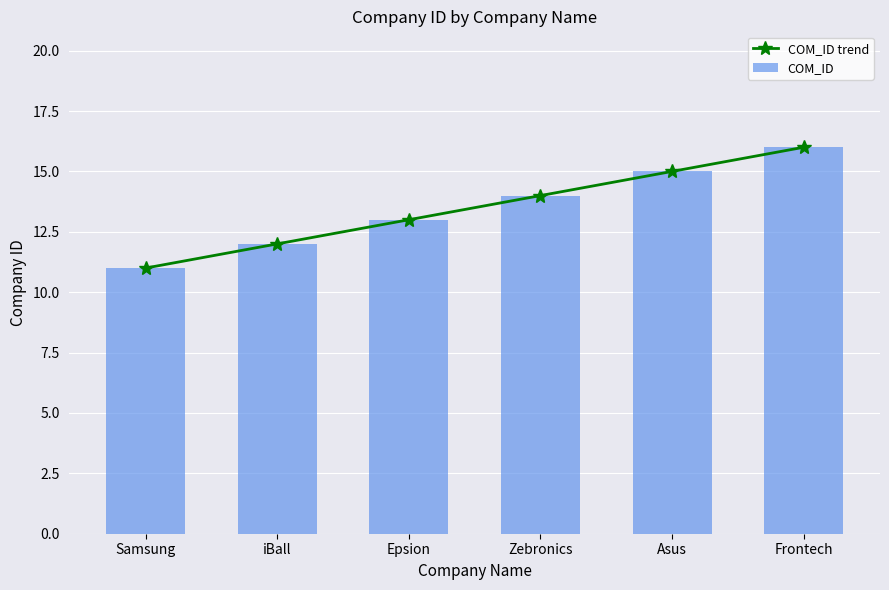

What are all the series names shown in the legend?

COM_ID trend, COM_ID